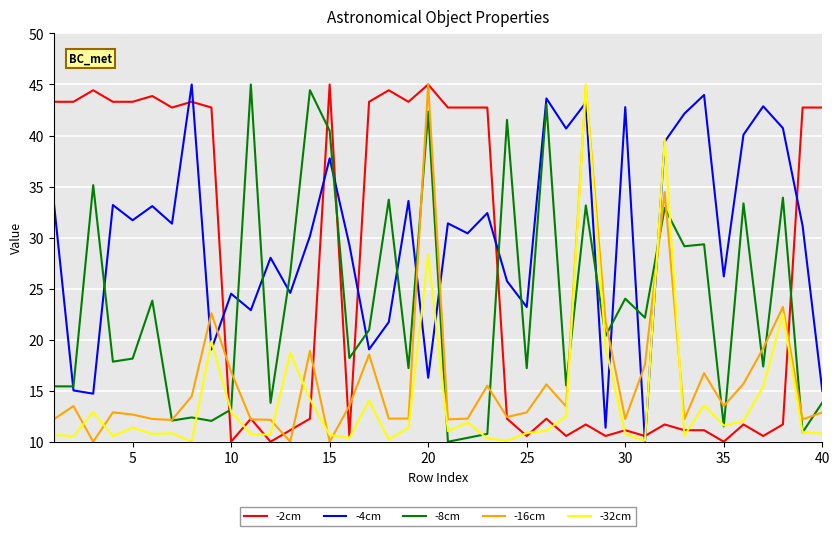

How many distinct data groups are displayed?

5